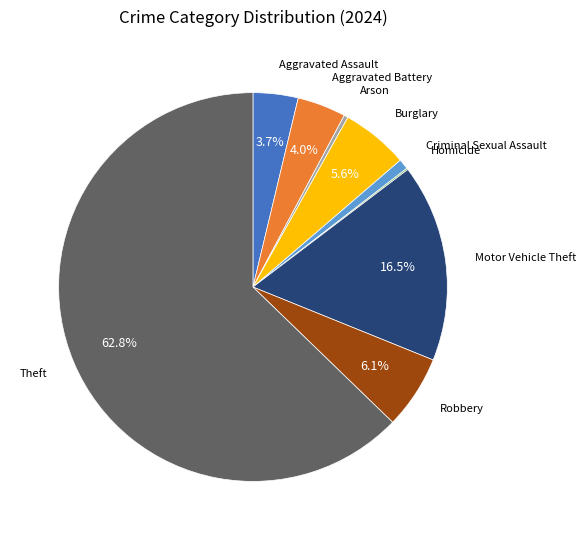

To the nearest percent, what is the difference between the largest and smallest slice percentages?

63%